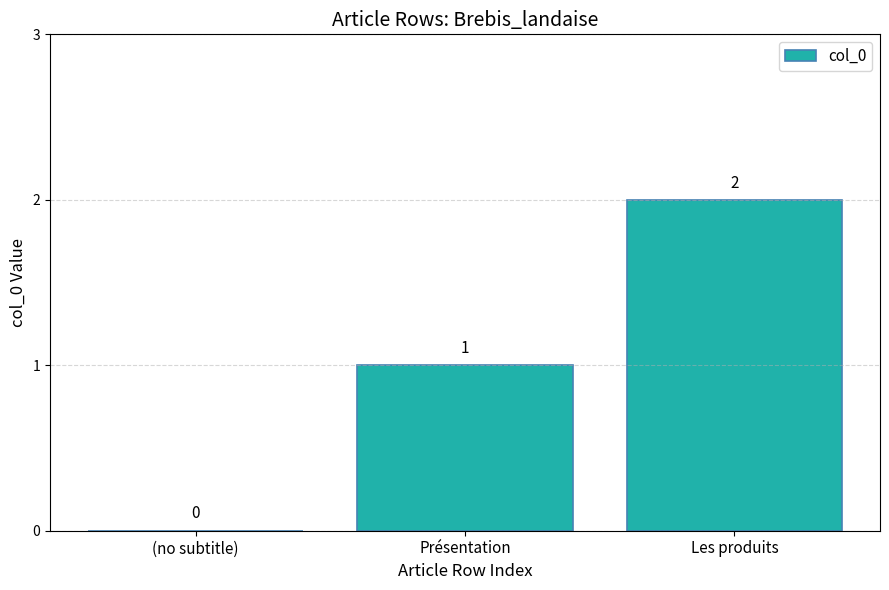

How many values are between 0 and 2?

3